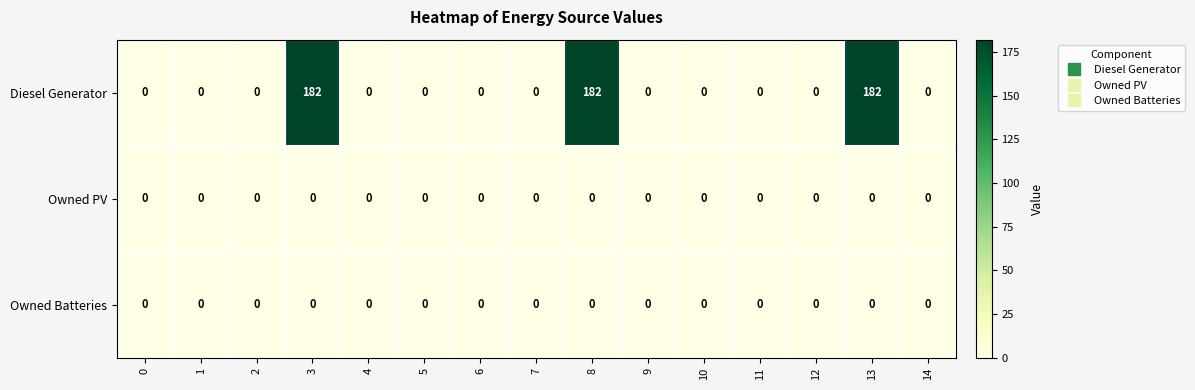

Which series has the largest range (max minus min)?

Diesel Generator